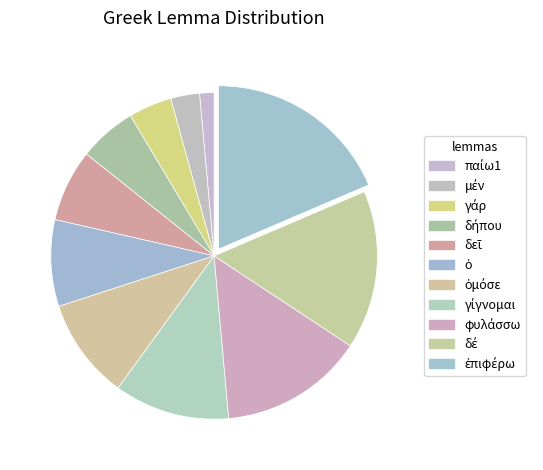

Do γίγνομαι and φυλάσσω together represent more than half of the pie?

No